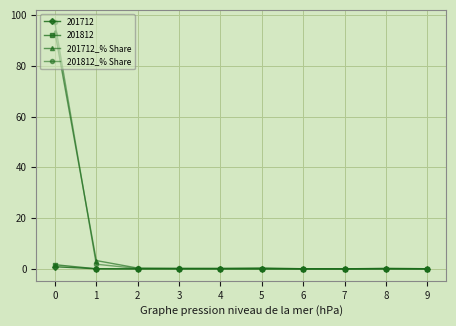

The 201712 series shows 0.0 at 7. True or false?

True